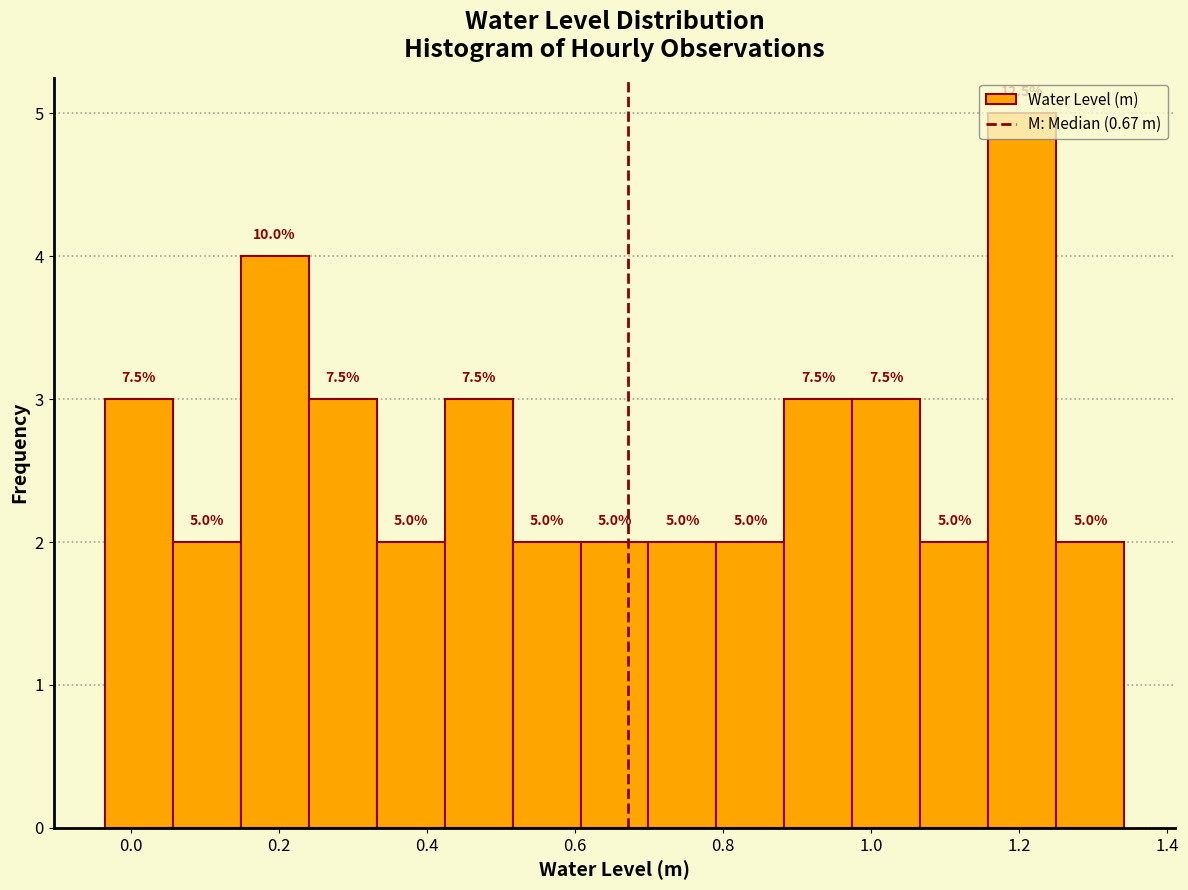

Which range on the x-axis has the tallest bar?

1.16 to 1.26